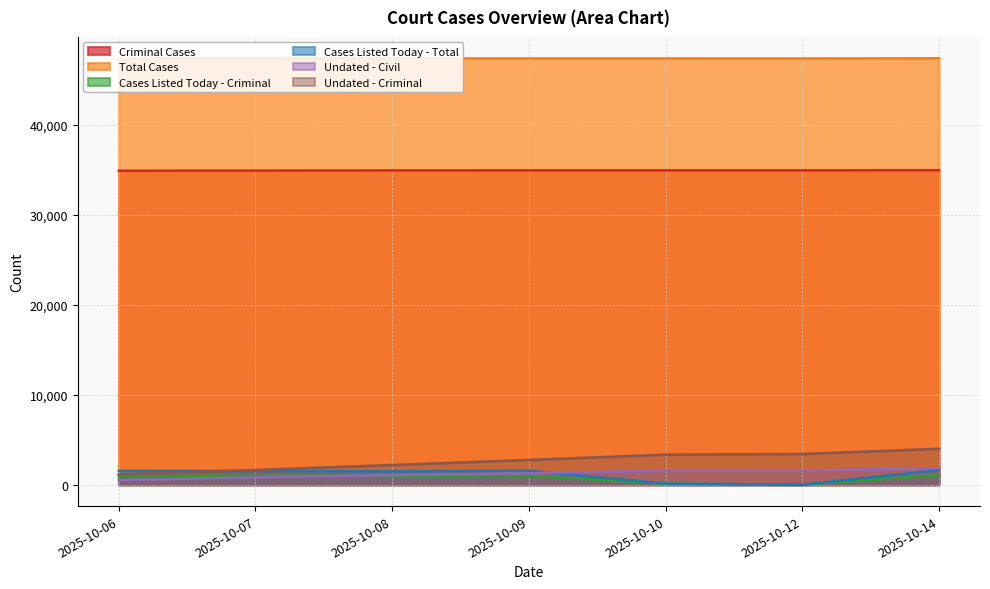

True or false: Cases Listed Today - Criminal and Criminal Cases intersect in this chart.

False